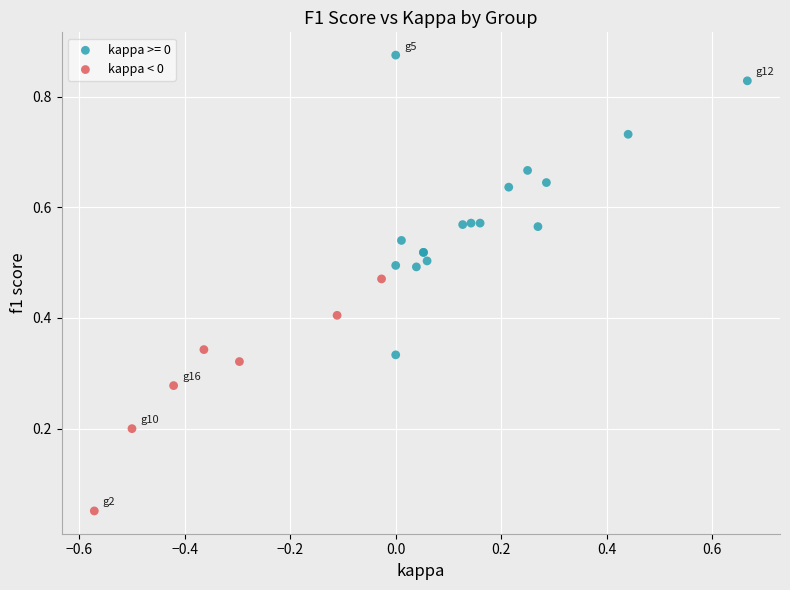

Which series contains the highest Y value?

kappa >= 0